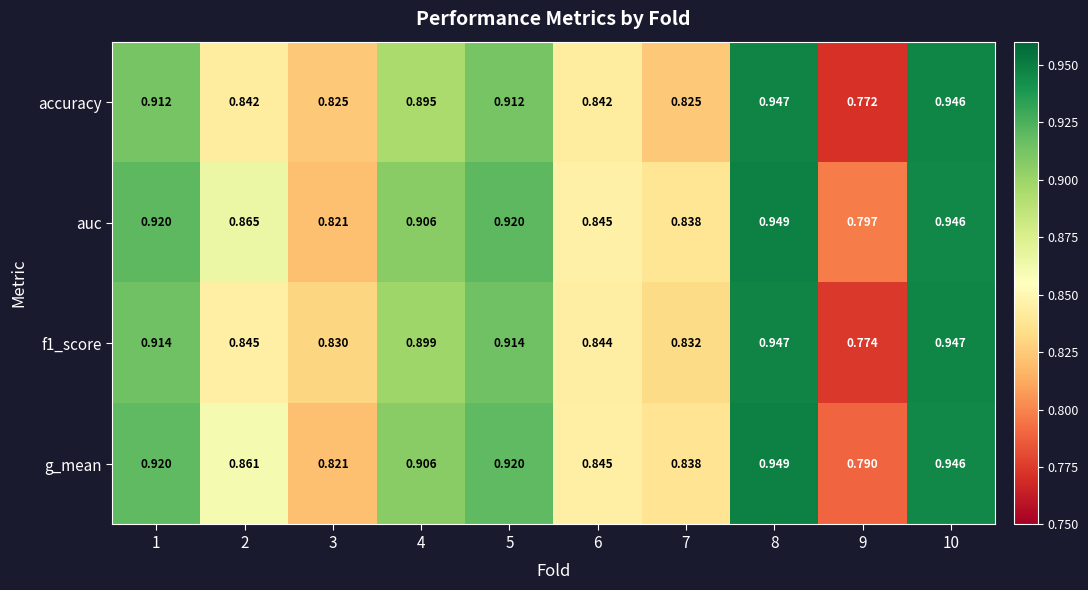

Is the value of g_mean at 2 greater than the value of auc at 8?

No